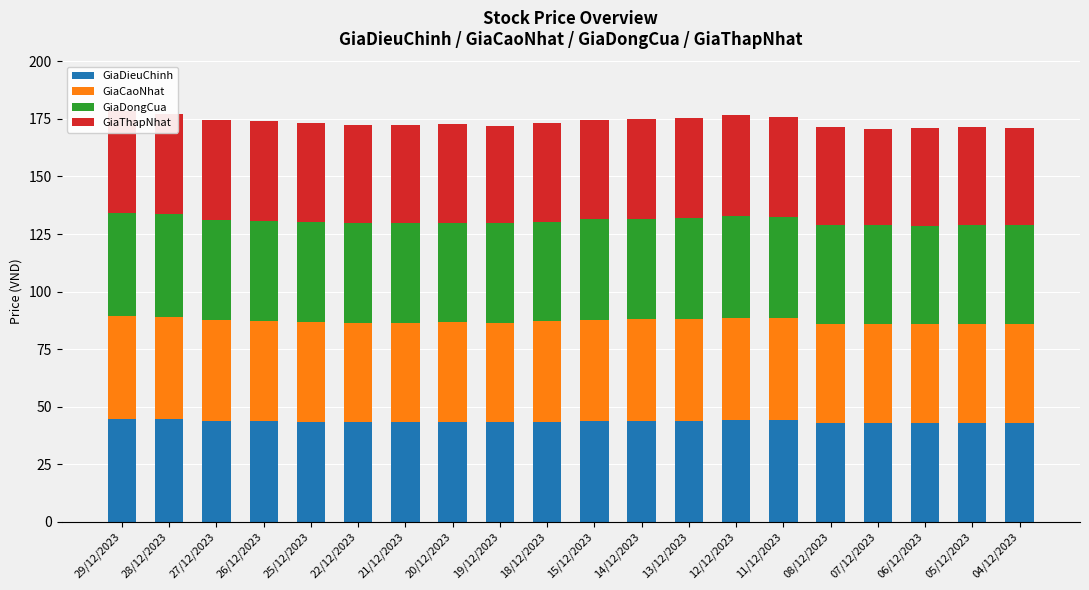

At how many categories does at least one series exceed 42?

20